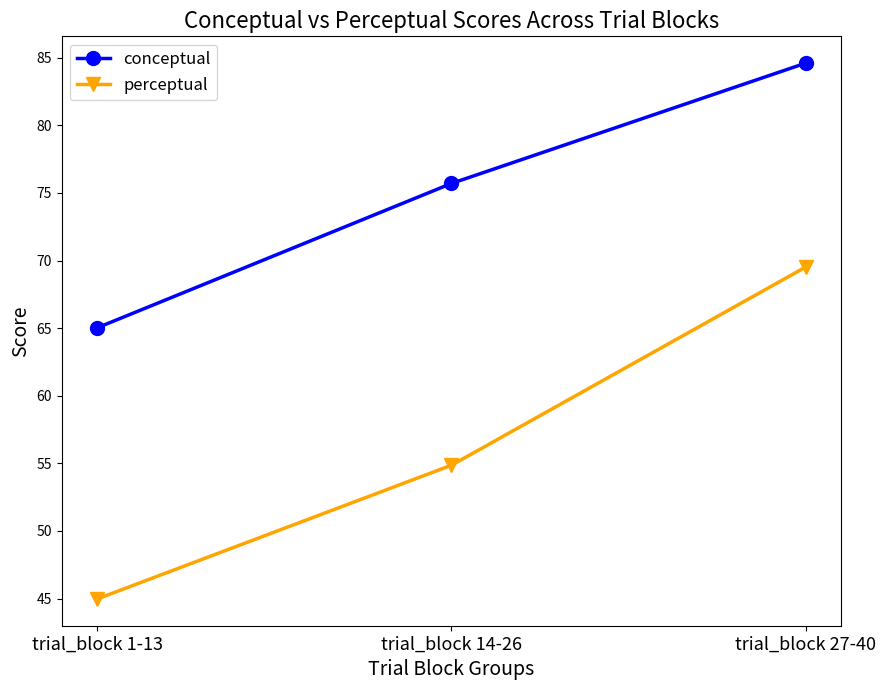

Reading left to right, list all the values displayed in this chart.

conceptual: trial_block 1-13=65.0	trial_block 14-26=75.7	trial_block 27-40=84.6
perceptual: trial_block 1-13=45.0	trial_block 14-26=54.9	trial_block 27-40=69.5